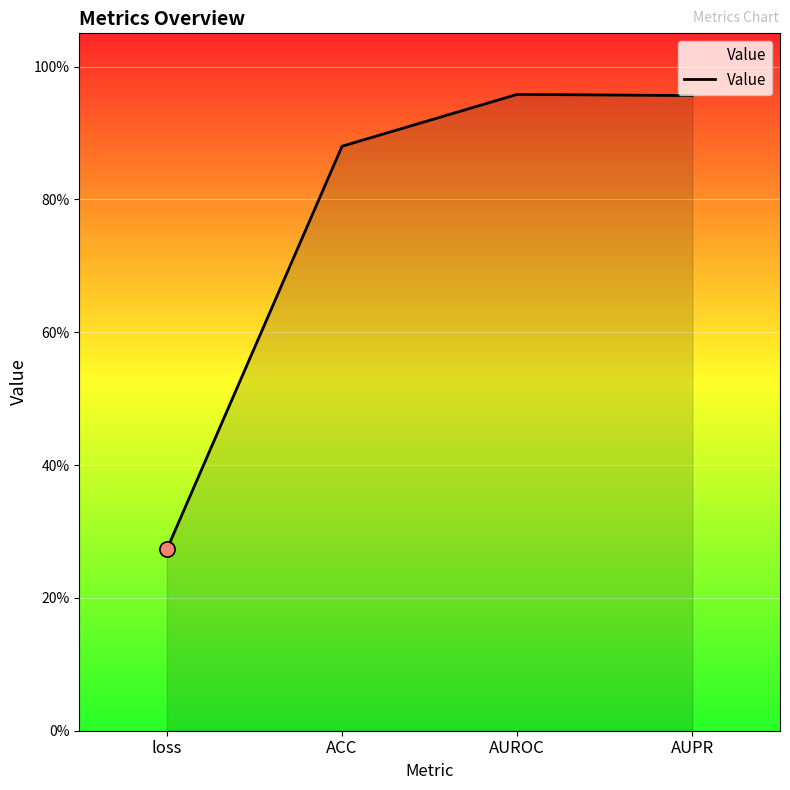

What is the change in value from loss to AUROC?

+0.7